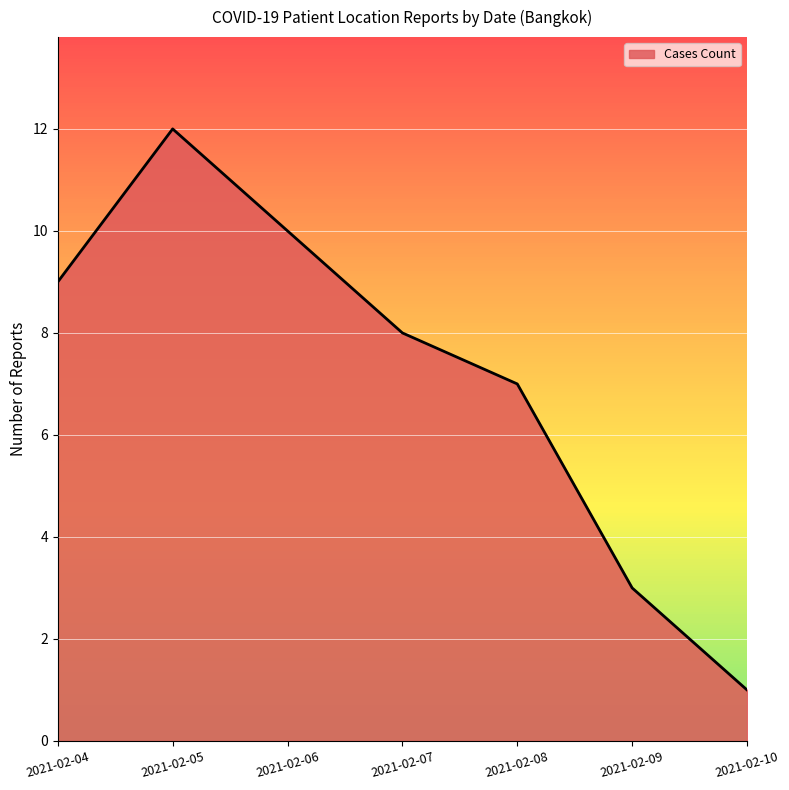

At which category does the chart reach its minimum across all series?

2021-02-10